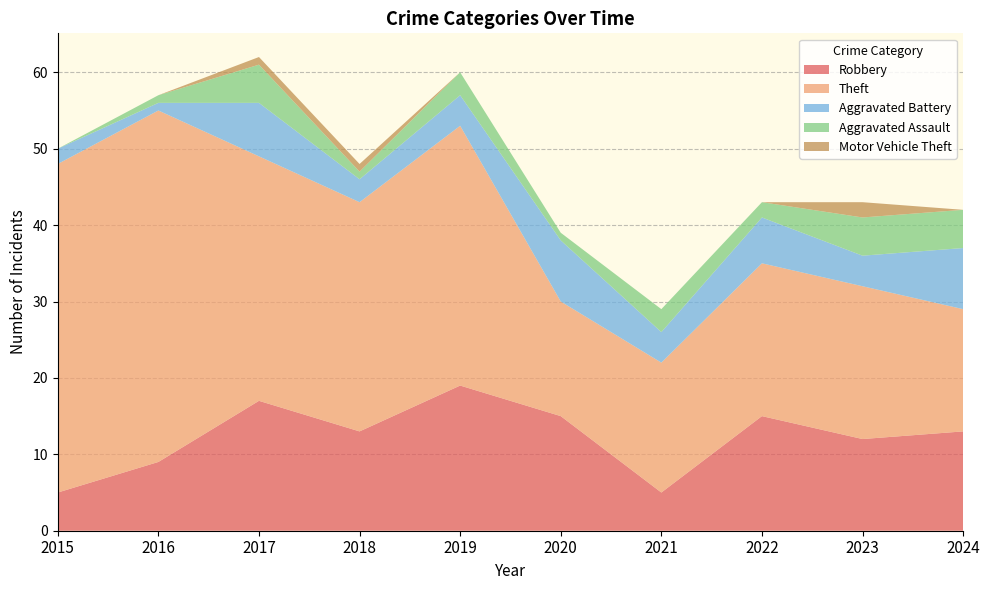

Reading left to right, extract all data points from this chart.

Robbery: 2015=5	2016=9	2017=17	2018=13	2019=19	2020=15	2021=5	2022=15	2023=12	2024=13
Theft: 2015=43	2016=46	2017=32	2018=30	2019=34	2020=15	2021=17	2022=20	2023=20	2024=16
Aggravated Battery: 2015=2	2016=1	2017=7	2018=3	2019=4	2020=8	2021=4	2022=6	2023=4	2024=8
Aggravated Assault: 2015=0	2016=1	2017=5	2018=1	2019=3	2020=1	2021=3	2022=2	2023=5	2024=5
Motor Vehicle Theft: 2015=0	2016=0	2017=1	2018=1	2019=0	2020=0	2021=0	2022=0	2023=2	2024=0